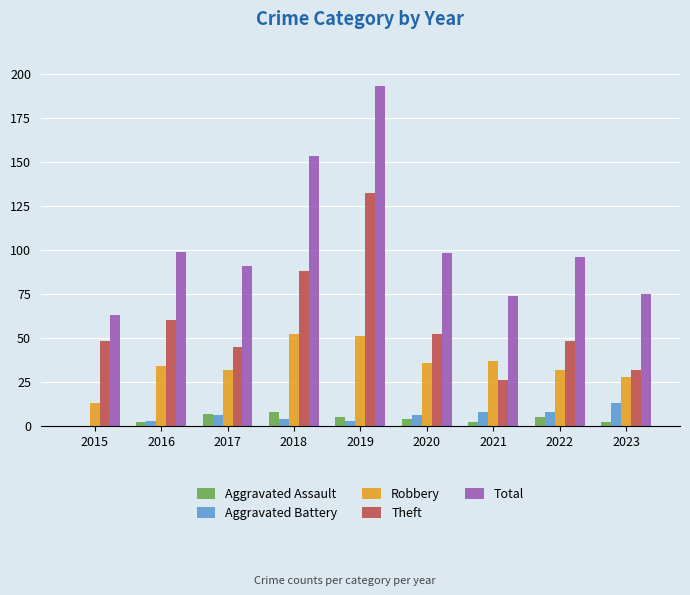

Which label corresponds to the largest value in the chart?

2019